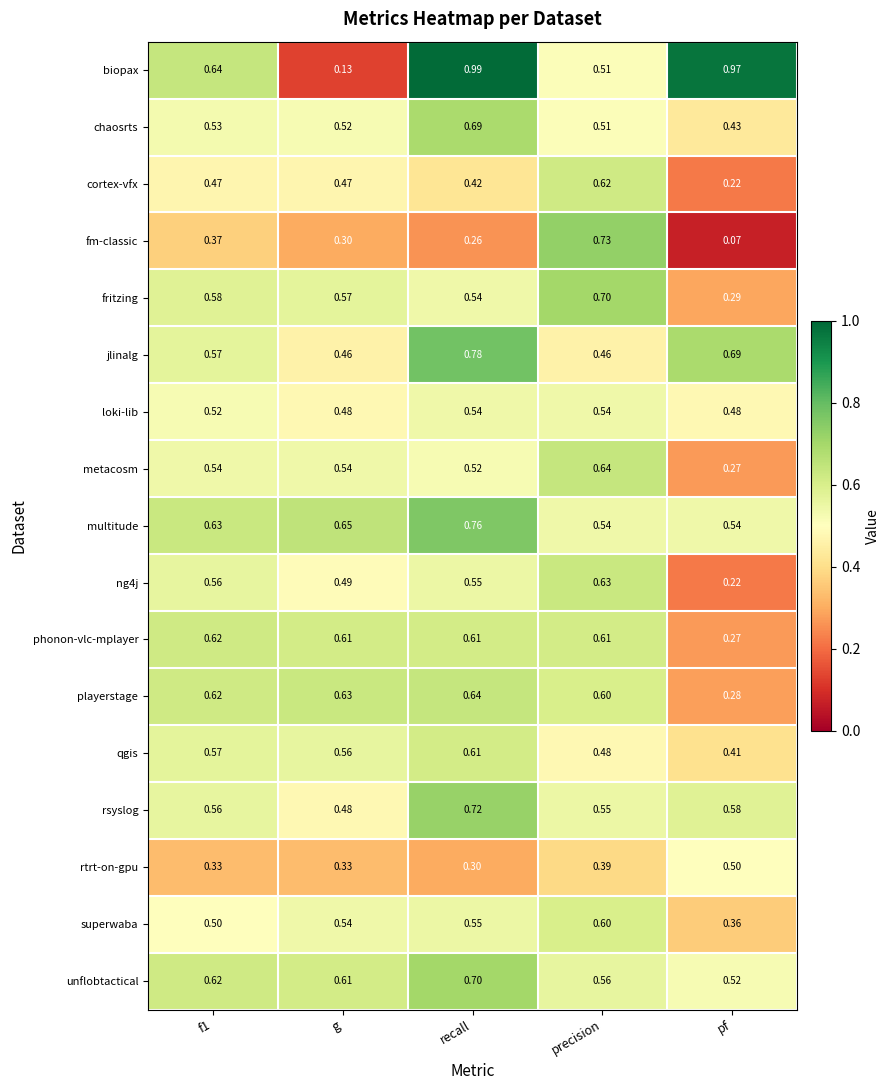

Which series has the largest total across all categories?

biopax